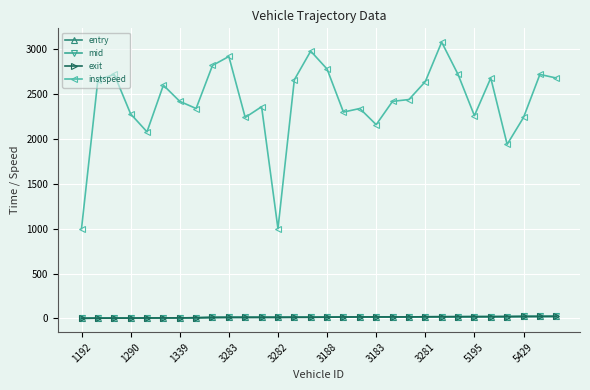

True or false: instspeed and mid cross at least once.

False